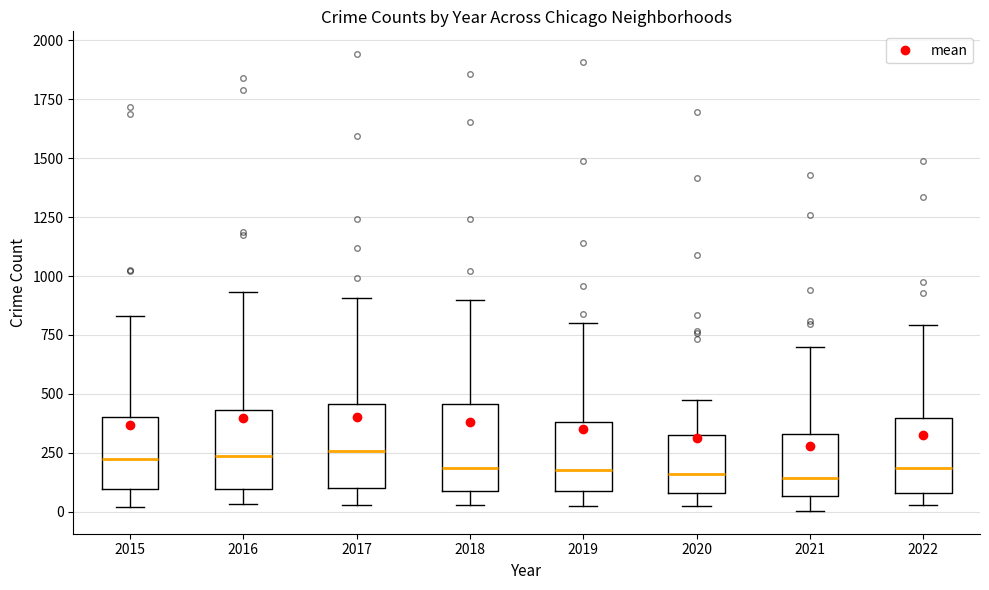

Reading left to right, read every box against the y-axis: the position of its median line, the range the box covers, and the ends of its whiskers. The values are not printed on the chart, so give them approximately, as read against the axis.

2015: median 200, box 100 to 400, whiskers 0 to 850
2016: median 250, box 100 to 450, whiskers 50 to 950
2017: median 250, box 100 to 450, whiskers 50 to 900
2018: median 200, box 100 to 450, whiskers 50 to 900
2019: median 200, box 100 to 400, whiskers 0 to 800
2020: median 150, box 100 to 350, whiskers 50 to 450
2021: median 150, box 50 to 350, whiskers 0 to 700
2022: median 200, box 100 to 400, whiskers 50 to 800